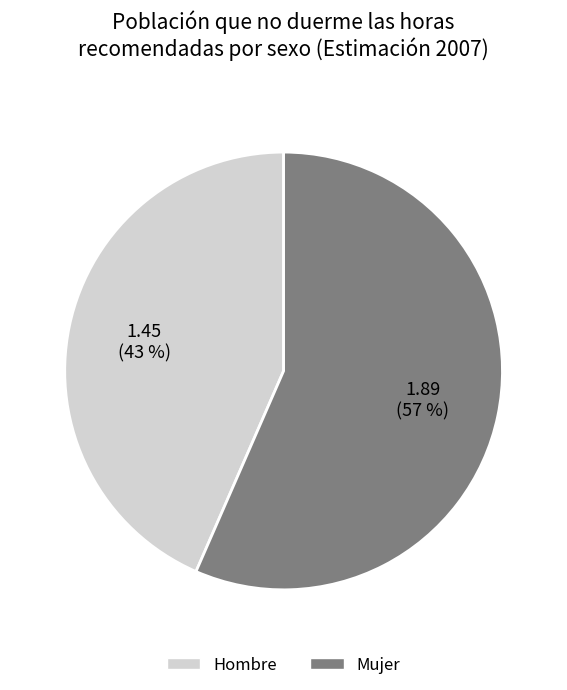

To the nearest percent, what is the average slice percentage?

50%